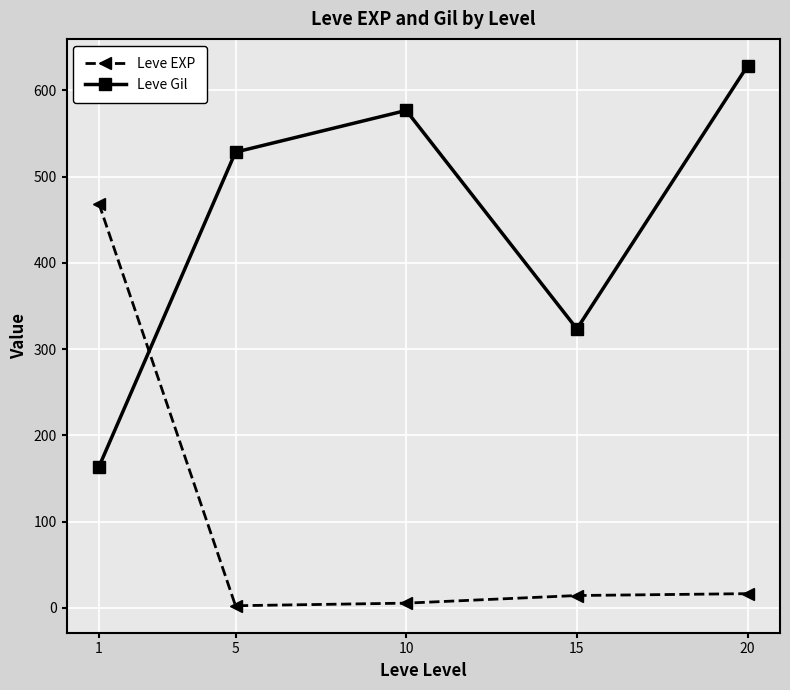

Is this an area chart (filled region under the line)?

No